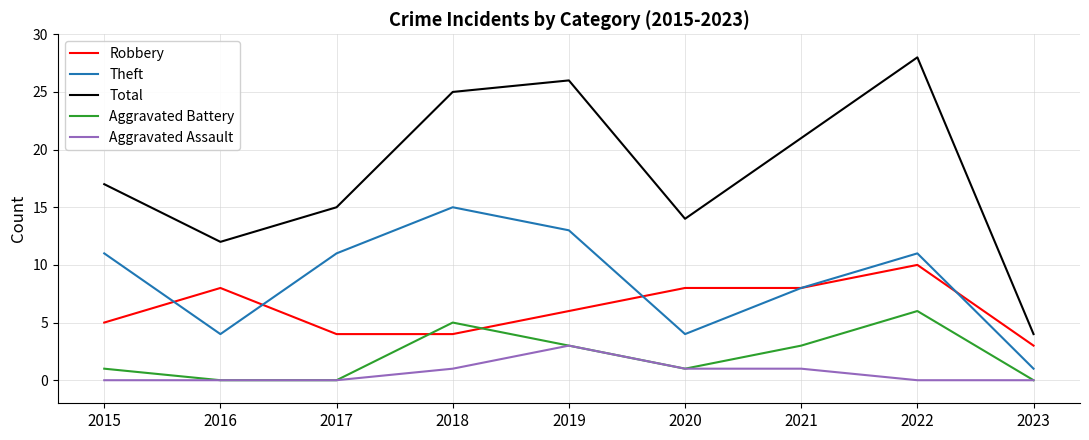

What value does the Total series have at 2022?

28